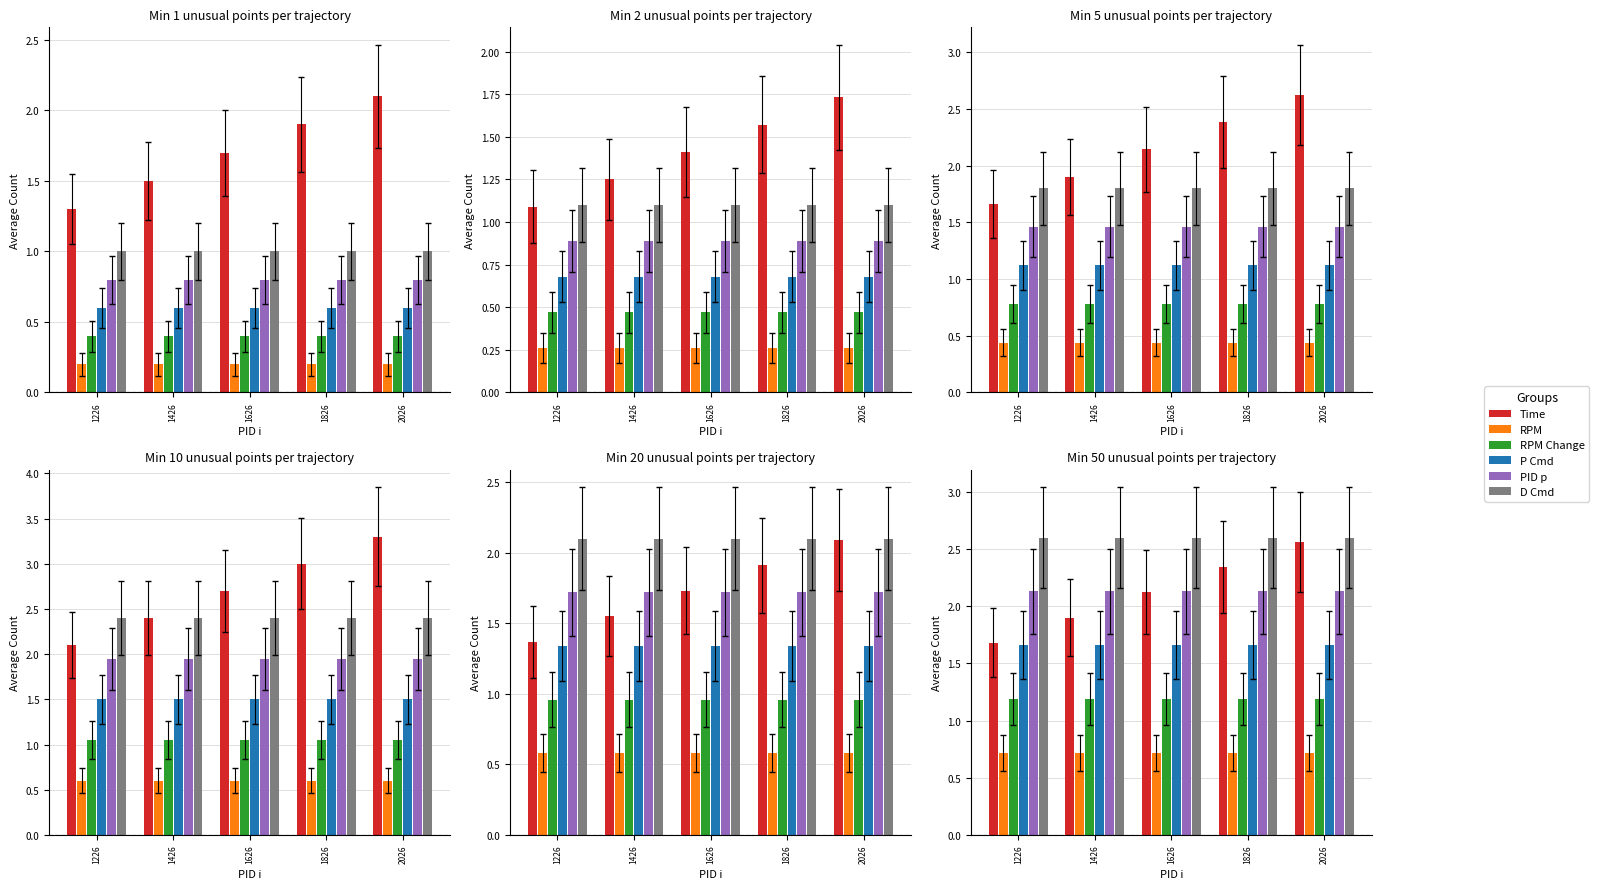

The value of P Cmd at 1626 is 2.3. True or false?

False